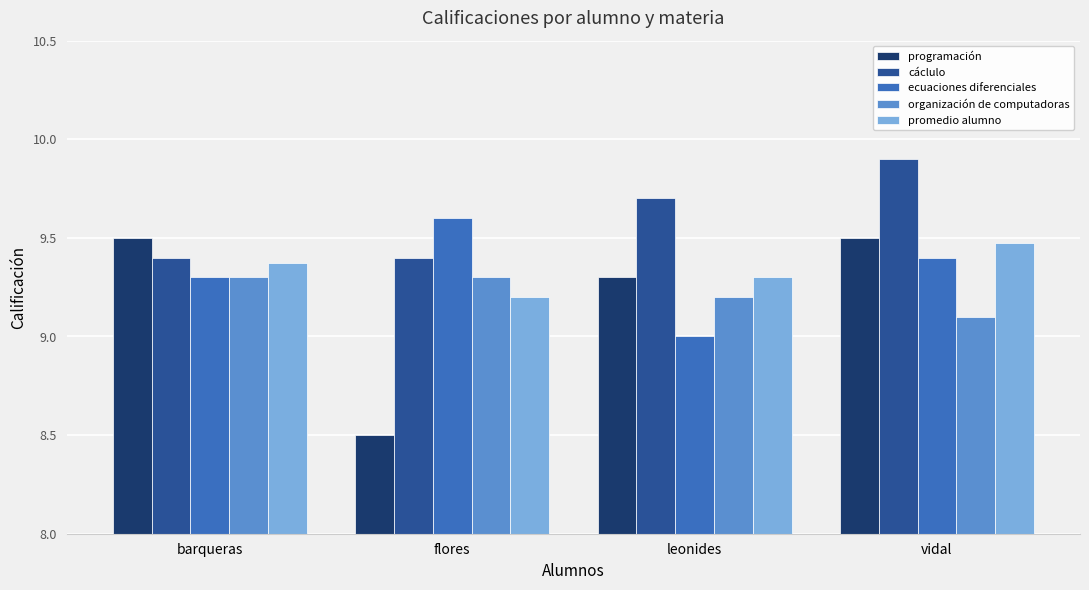

What is the approximate value of ecuaciones diferenciales at flores?

9.6